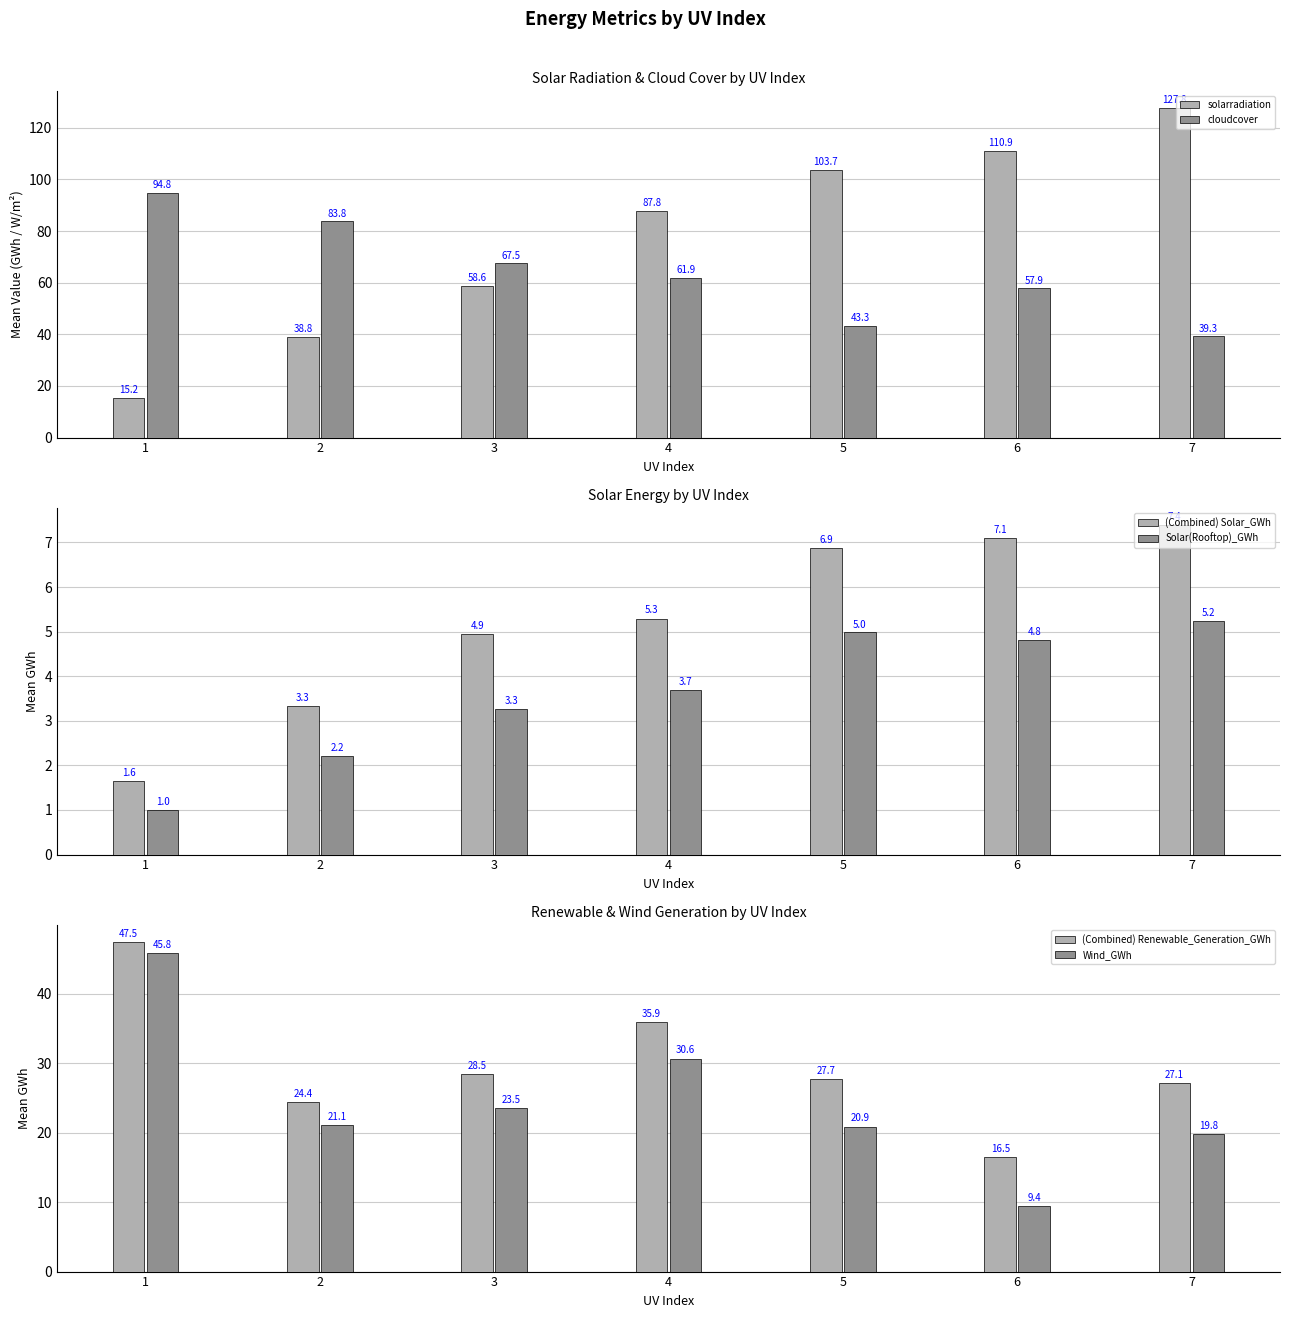

Between 4 and 5, which is larger?

5